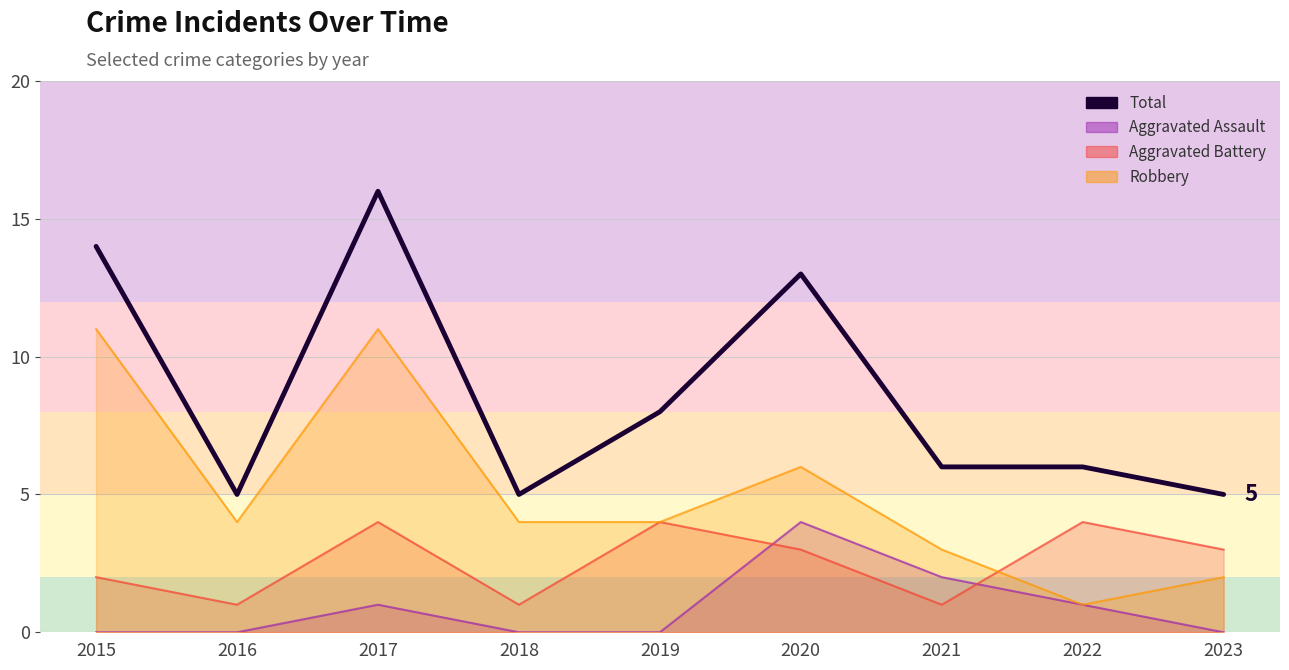

Which label corresponds to the smallest value in the chart?

2016